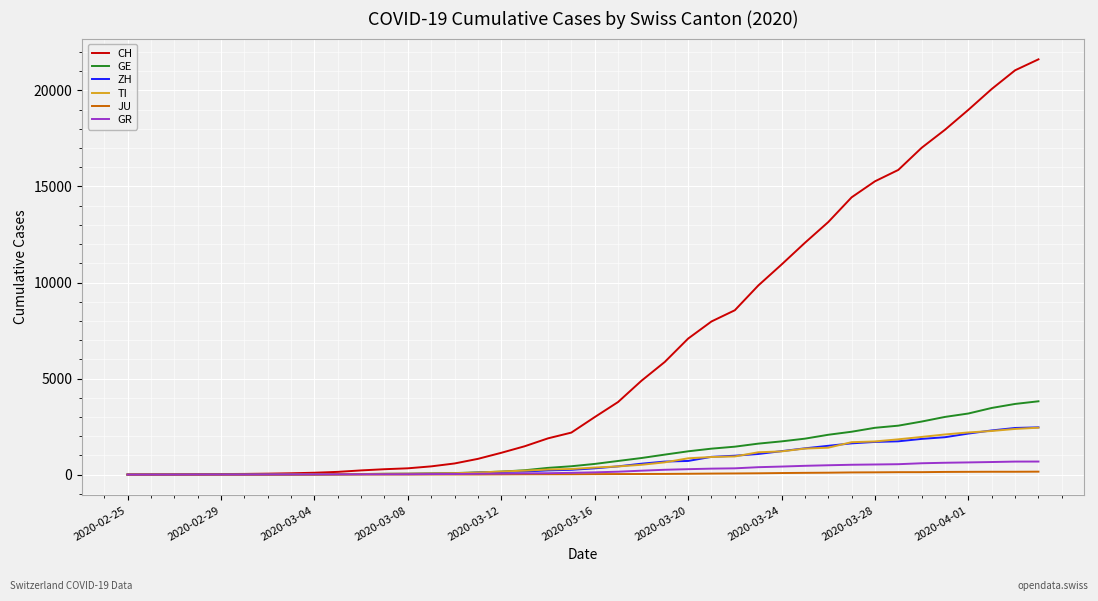

What is the maximum value for GR?

680